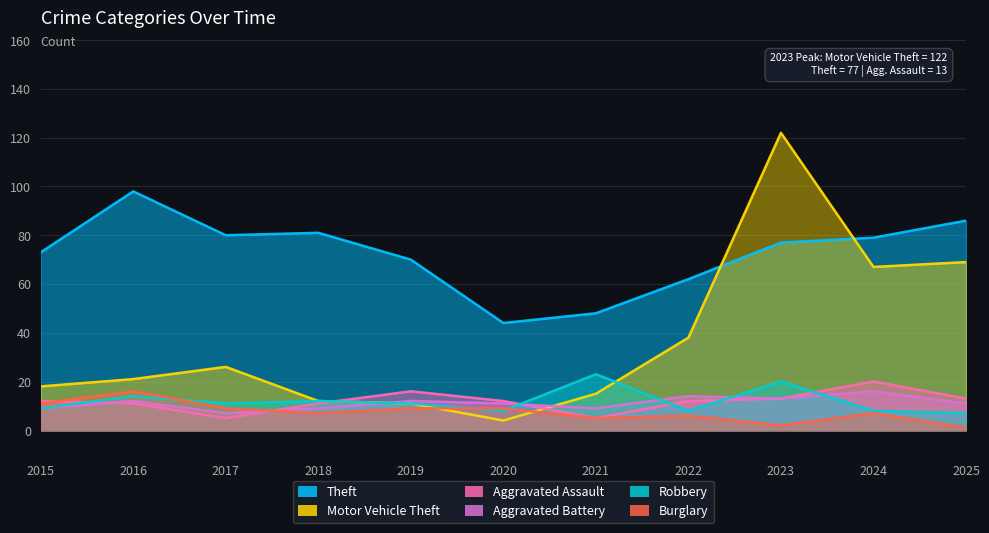

True or false: Motor Vehicle Theft and Aggravated Assault intersect in this chart.

True